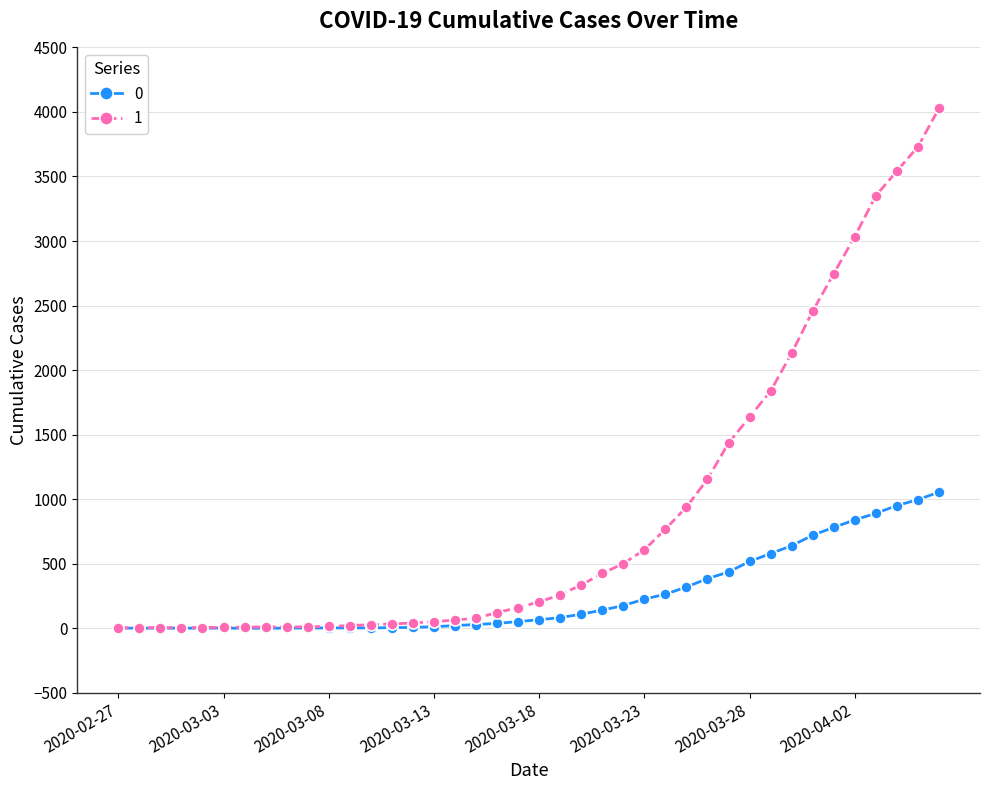

Rank the series by their average value, from highest to lowest.

1, 0